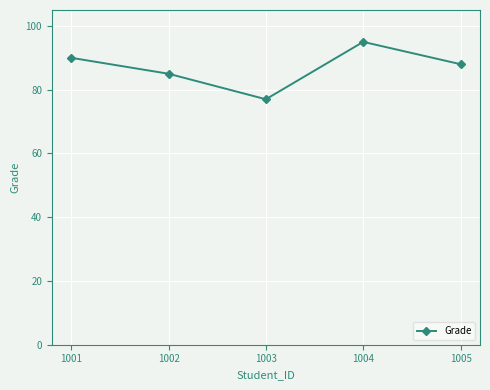

What is the smallest value displayed?

77